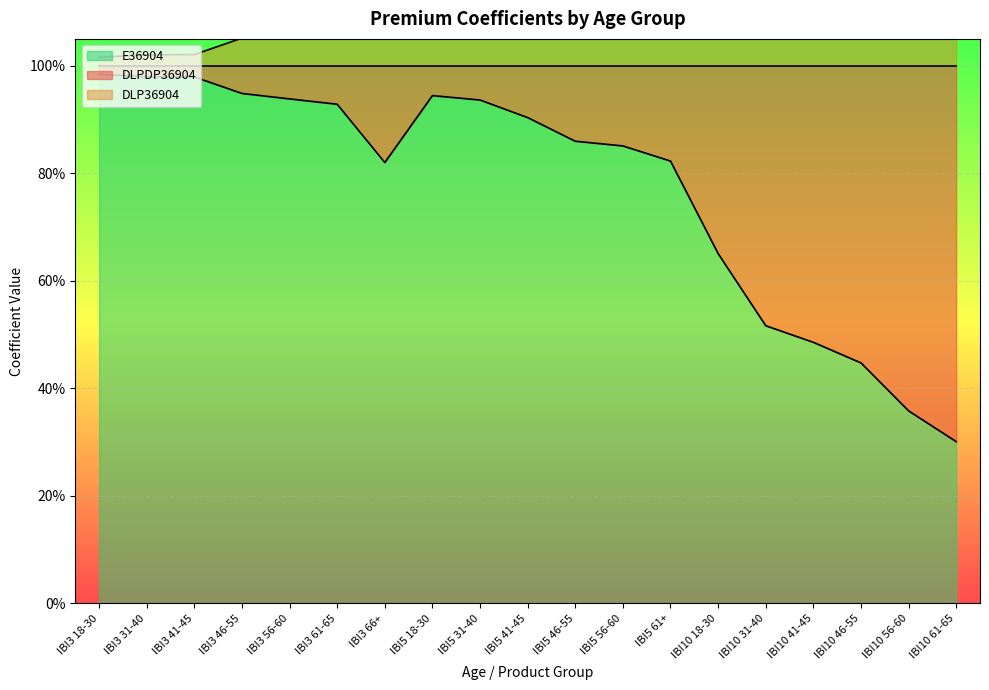

Which has a higher value, IBI3 41-45 or IBI10 18-30?

IBI3 41-45